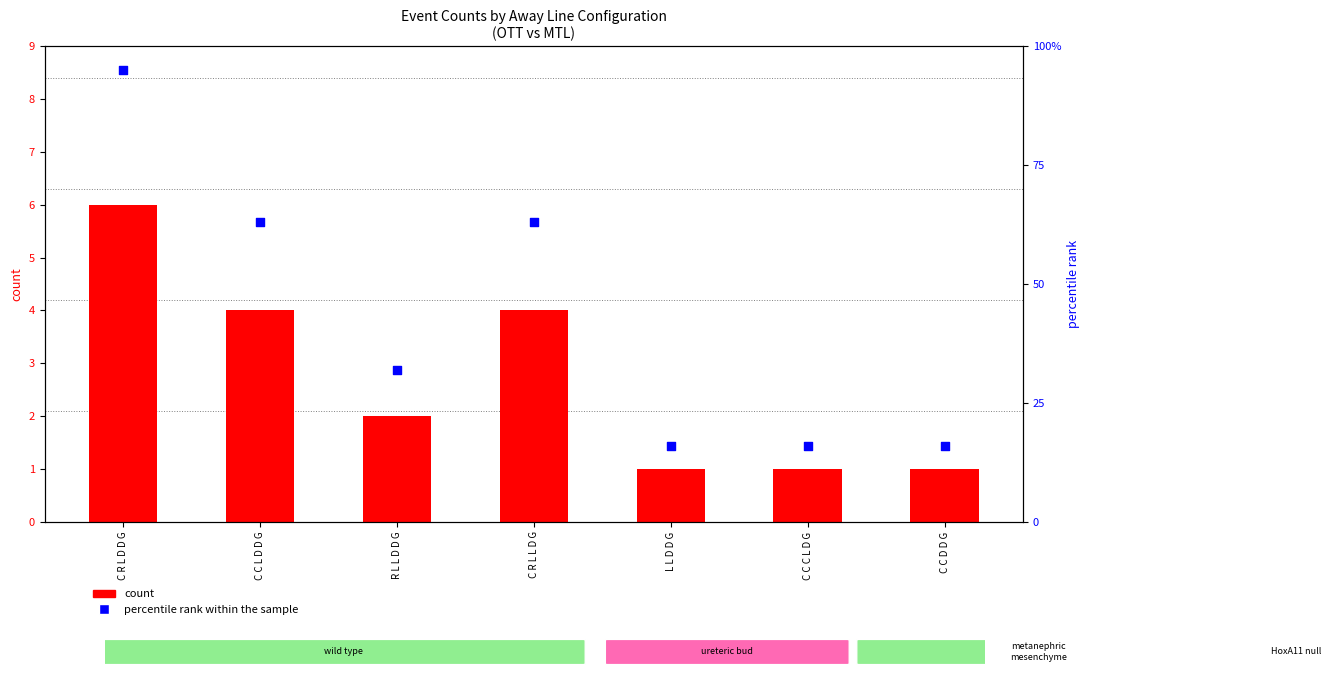

Which series contains the highest Y value?

percentile rank within the sample